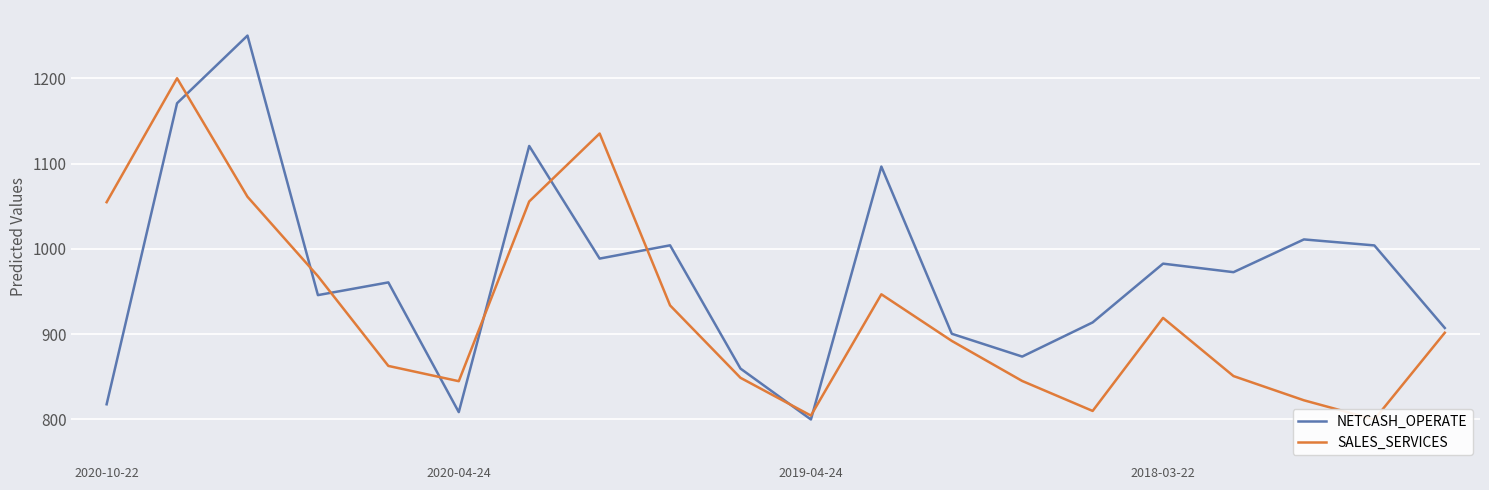

How many times do NETCASH_OPERATE and SALES_SERVICES cross each other?

9